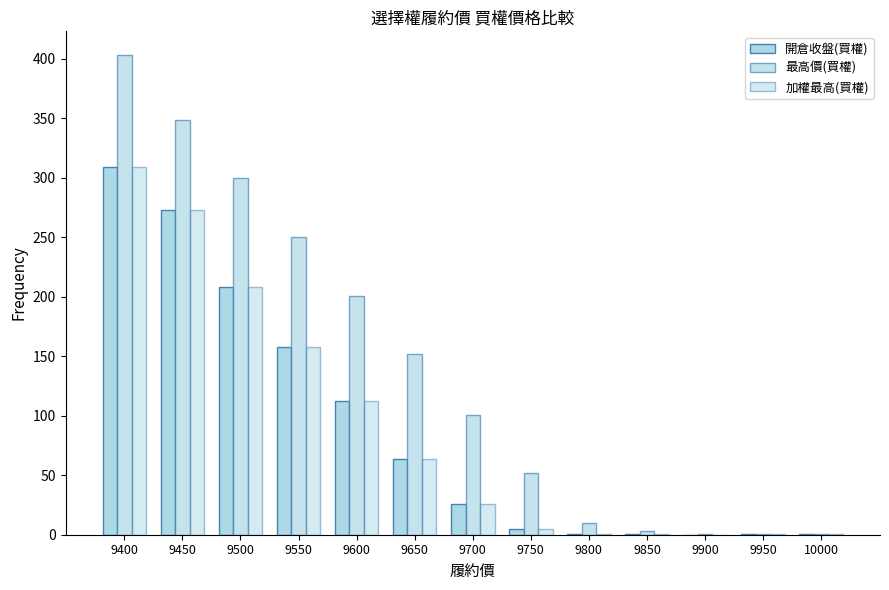

Does the chart contain stacked bars?

No